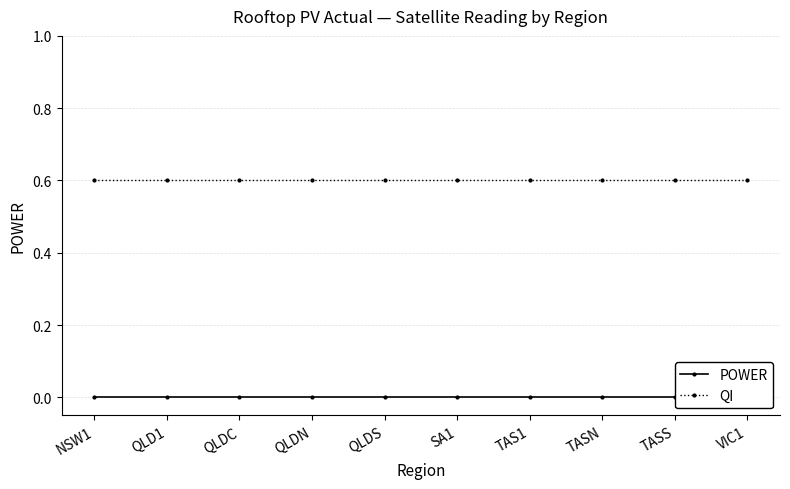

Does the chart display data point markers on the line(s)?

Yes